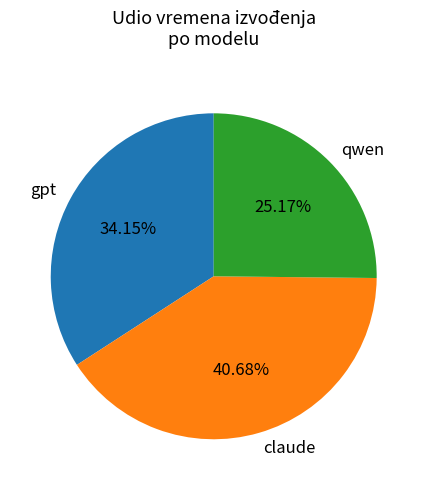

Between gpt and claude, which is larger?

claude